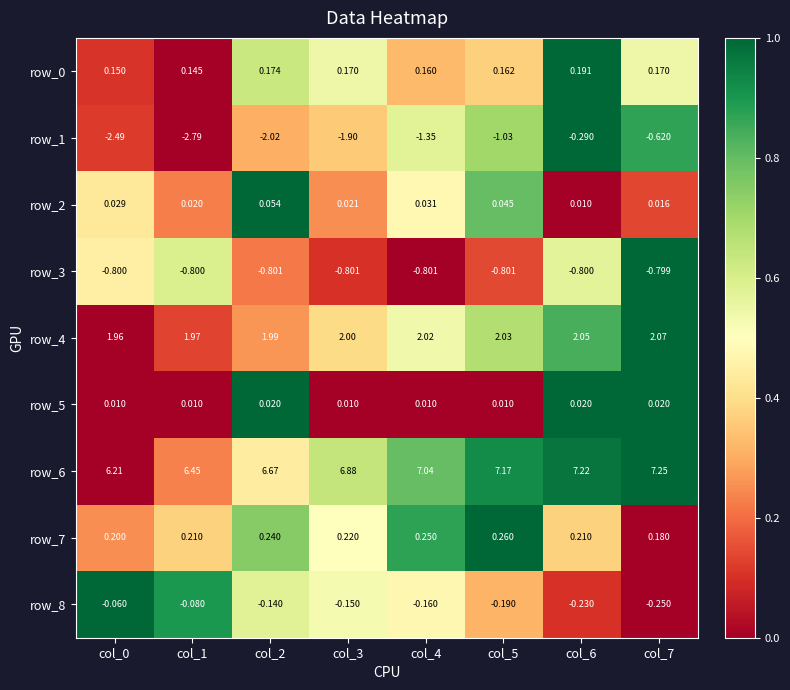

At which label is row_3 closest to 0?

col_7